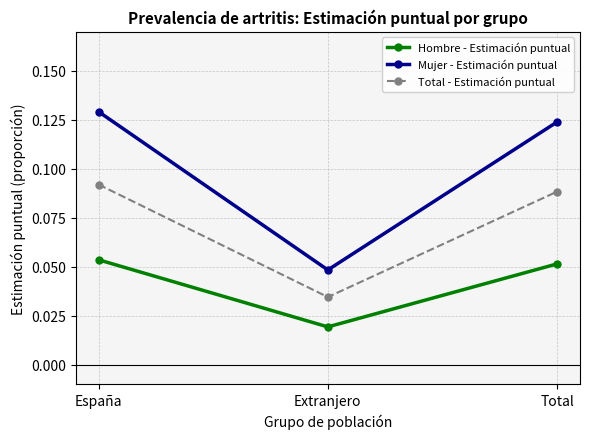

At how many categories does at least one series exceed 0?

3